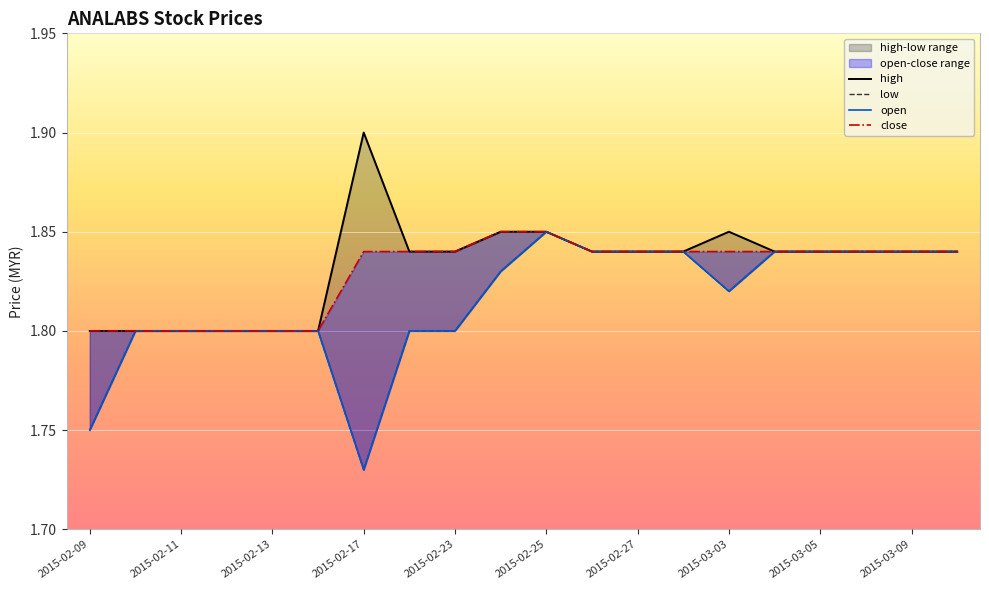

What is the minimum value shown in the chart?

1.7